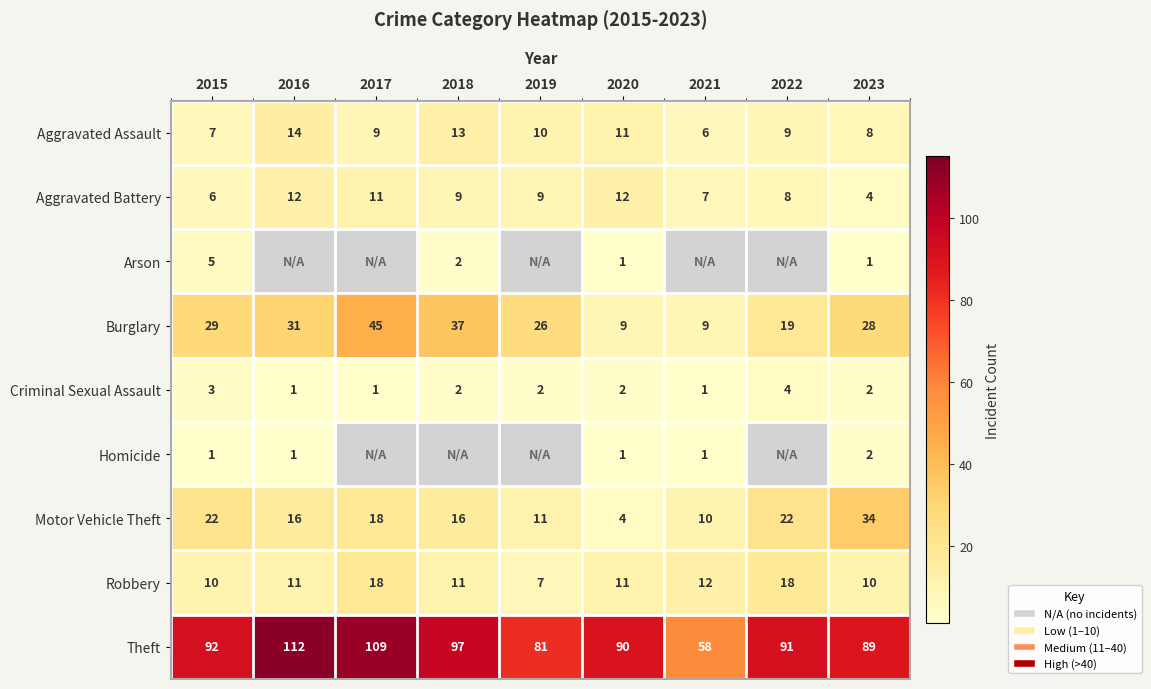

What is the greatest value displayed?

112.0